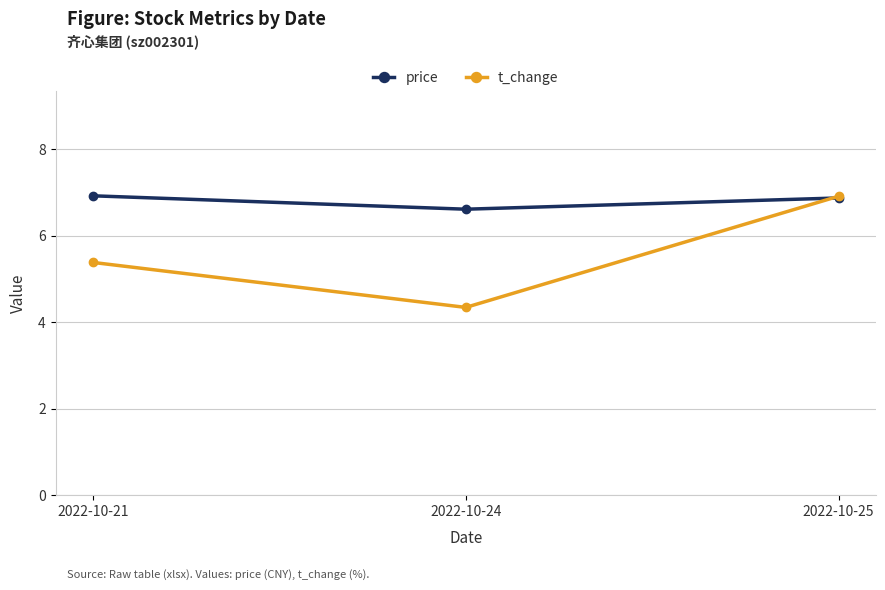

What is the value of the price point at the 3rd from the left?

6.9